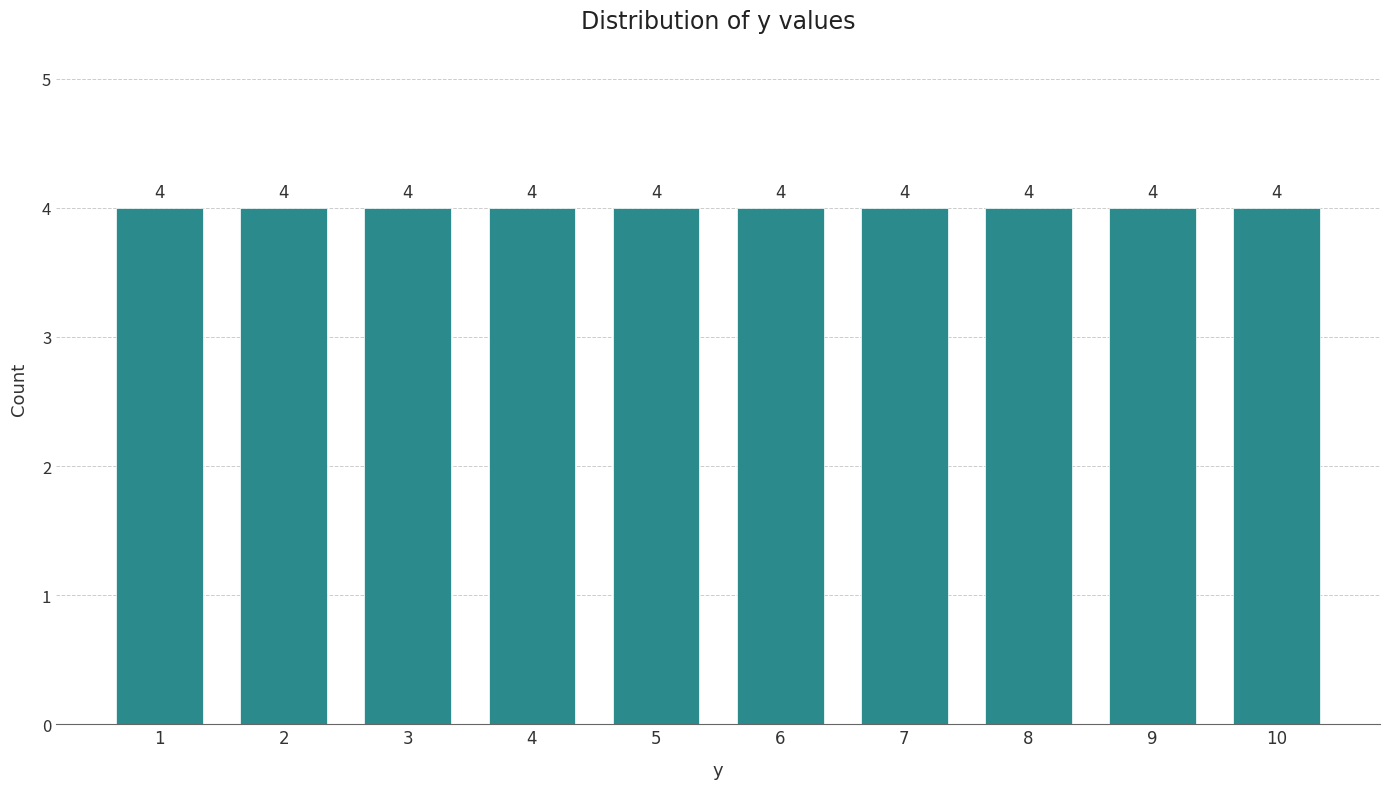

Reading left to right, transcribe this chart: for each bar, give the range it covers on the x-axis and its height.

0.5 to 1.5: 4
1.5 to 2.5: 4
2.5 to 3.5: 4
3.5 to 4.5: 4
4.5 to 5.5: 4
5.5 to 6.5: 4
6.5 to 7.5: 4
7.5 to 8.5: 4
8.5 to 9.5: 4
9.5 to 10.5: 4